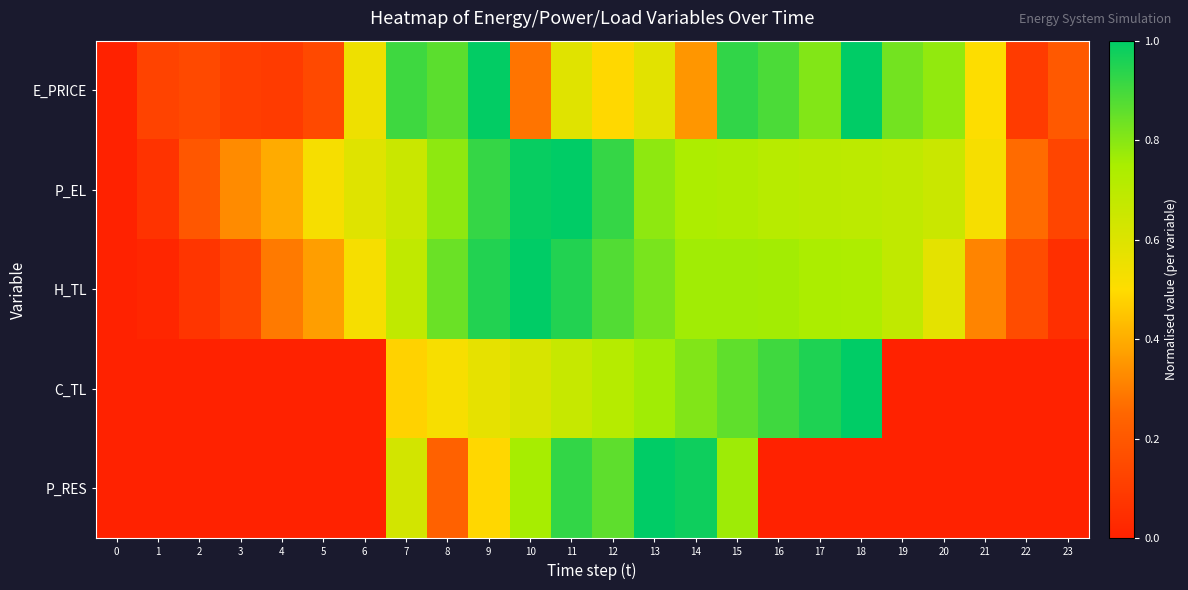

Which series has the largest total across all categories?

P_EL